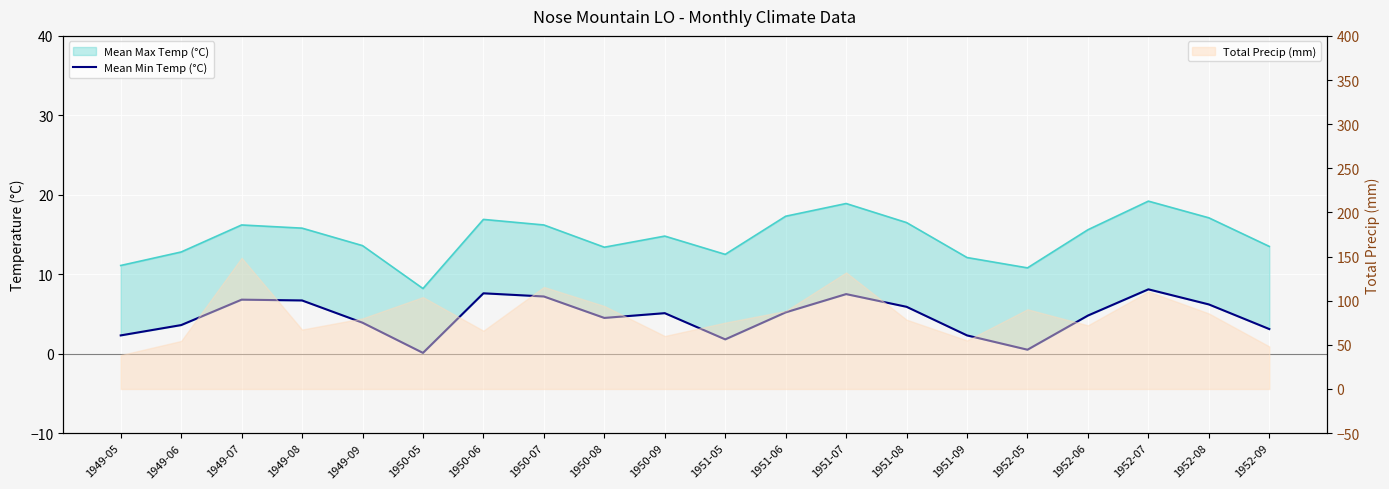

Rank the series at 1950-09 from highest to lowest value.

Mean Max Temp (°C), Mean Min Temp (°C)